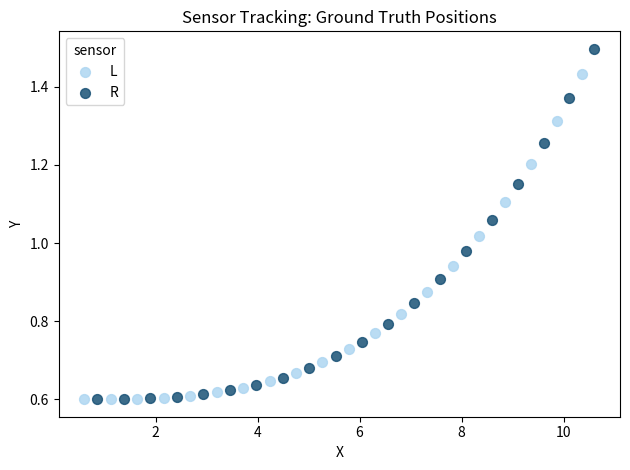

What are all the series names shown in the legend?

L, R